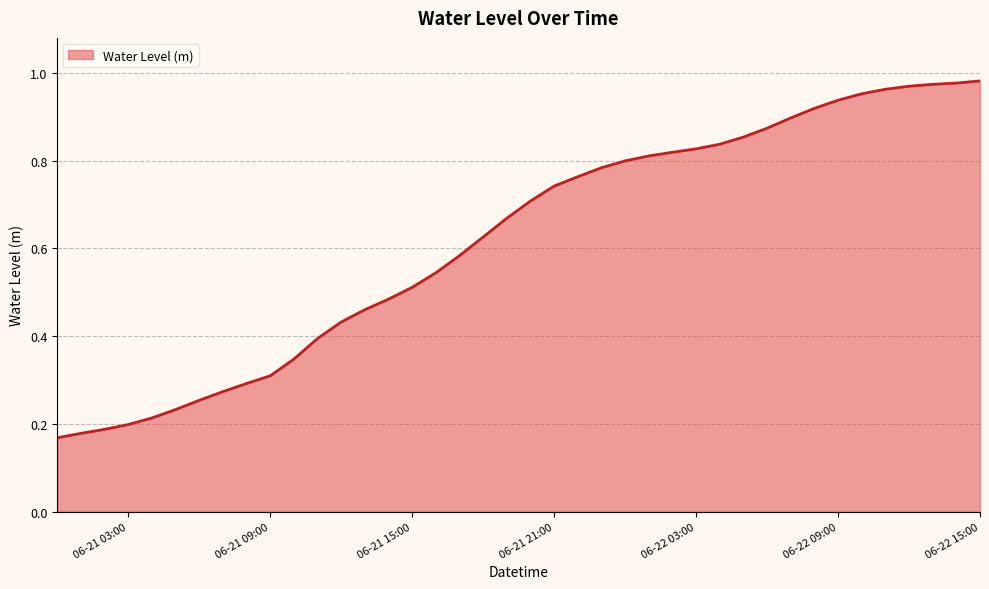

Does the chart display data point markers on the line(s)?

No